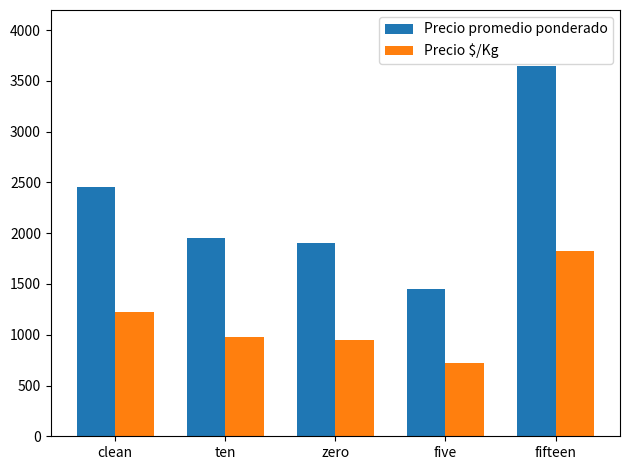

At which label is Precio $/Kg closest to 1275?

clean